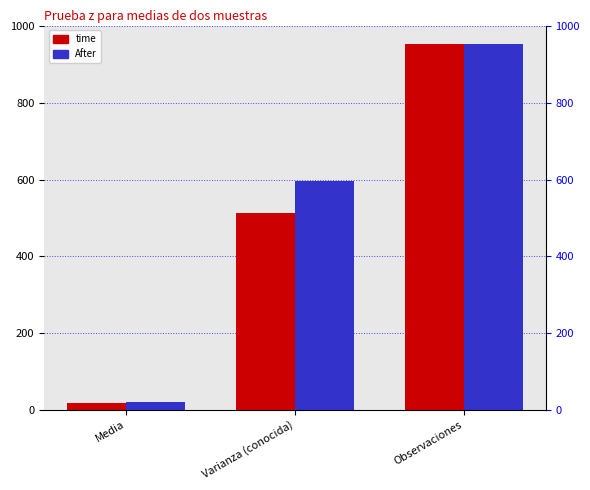

What are all the series names shown in the legend?

time, After